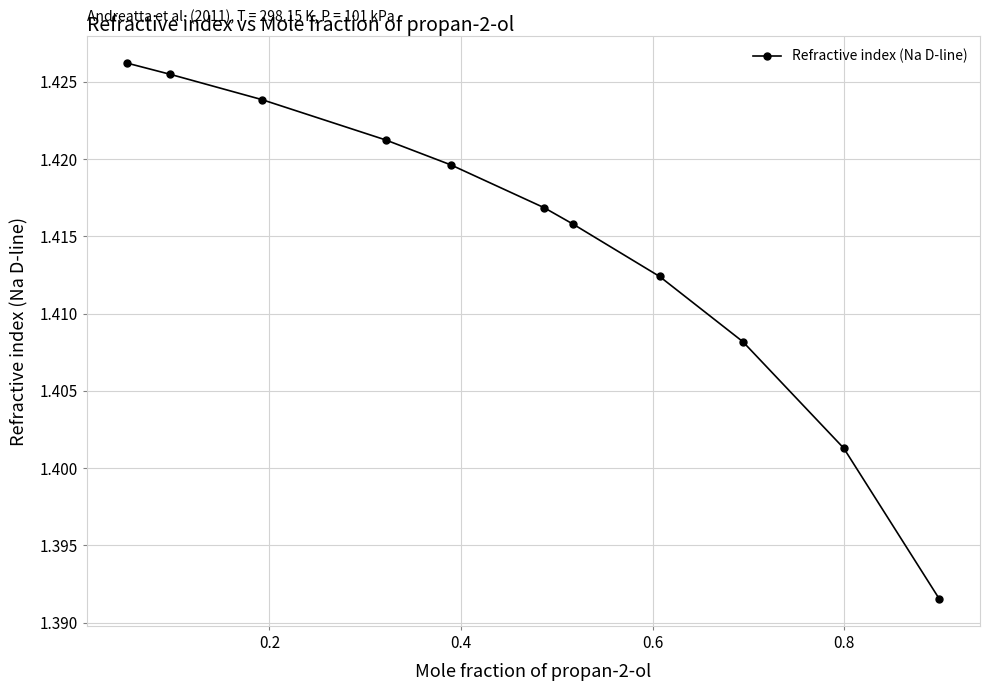

How many values are between 1 and 2?

11